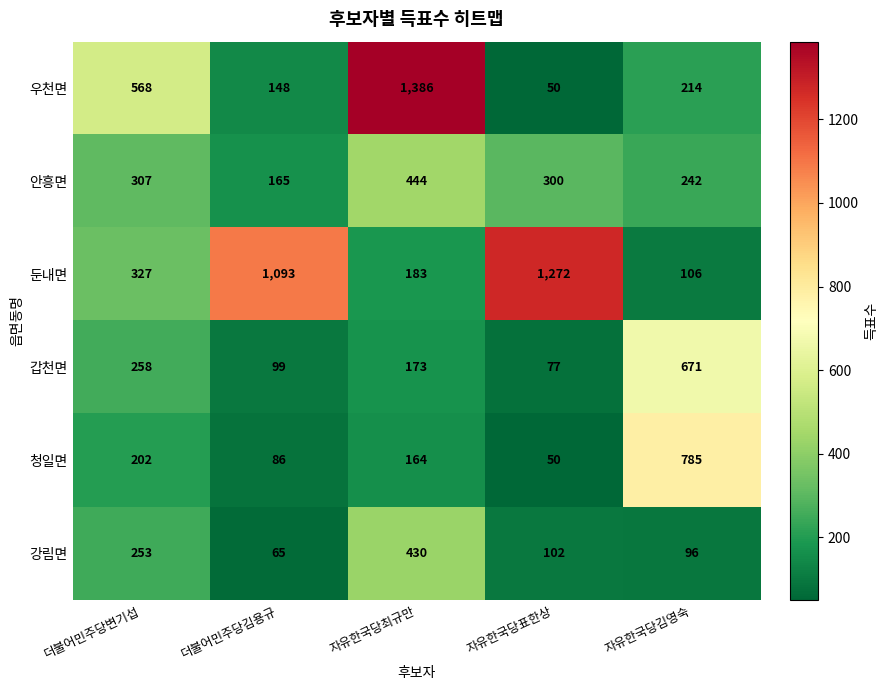

Which label corresponds to the largest value in the chart?

자유한국당최규만